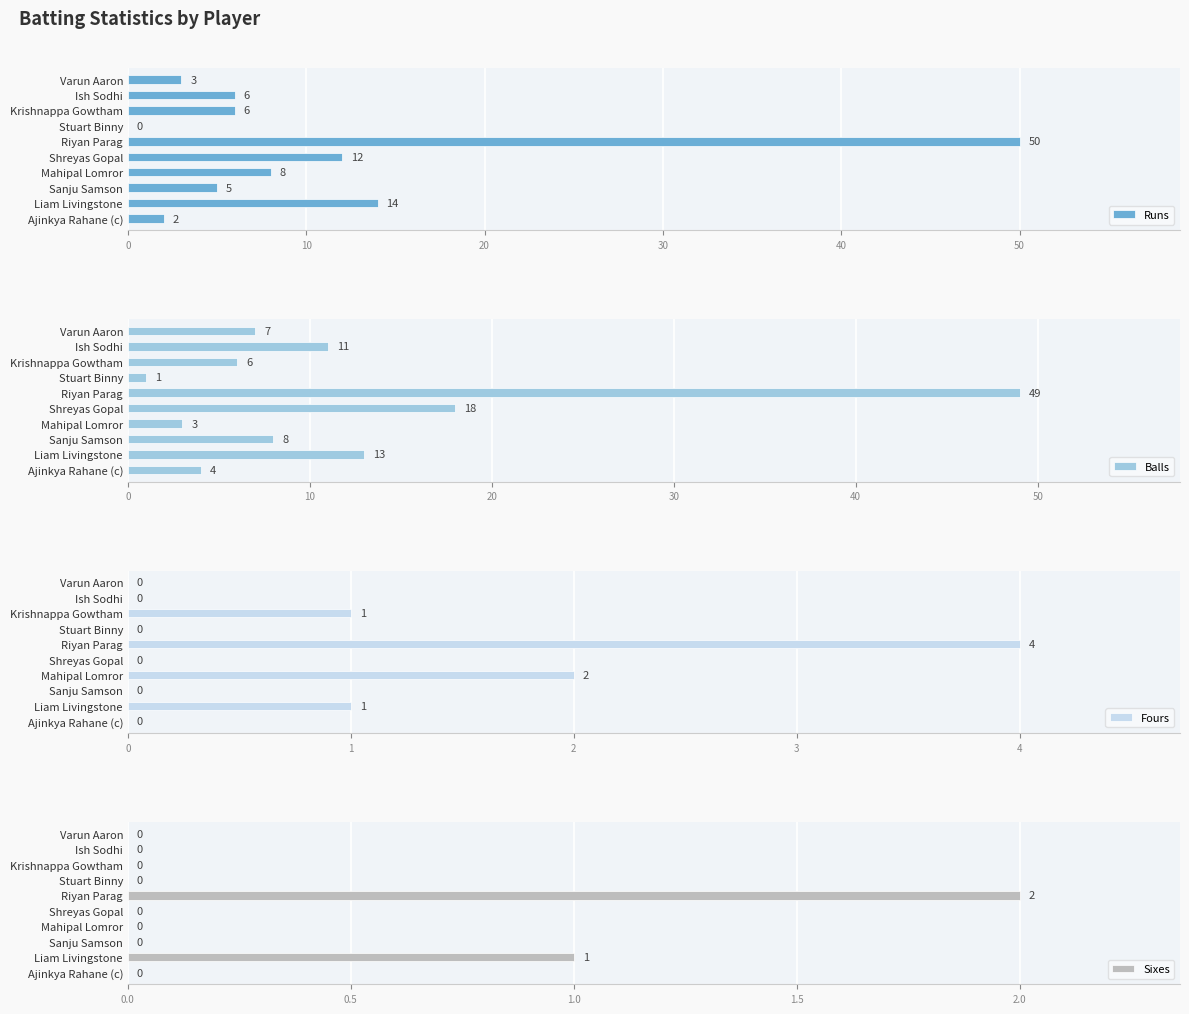

How many bars are there in total?

40